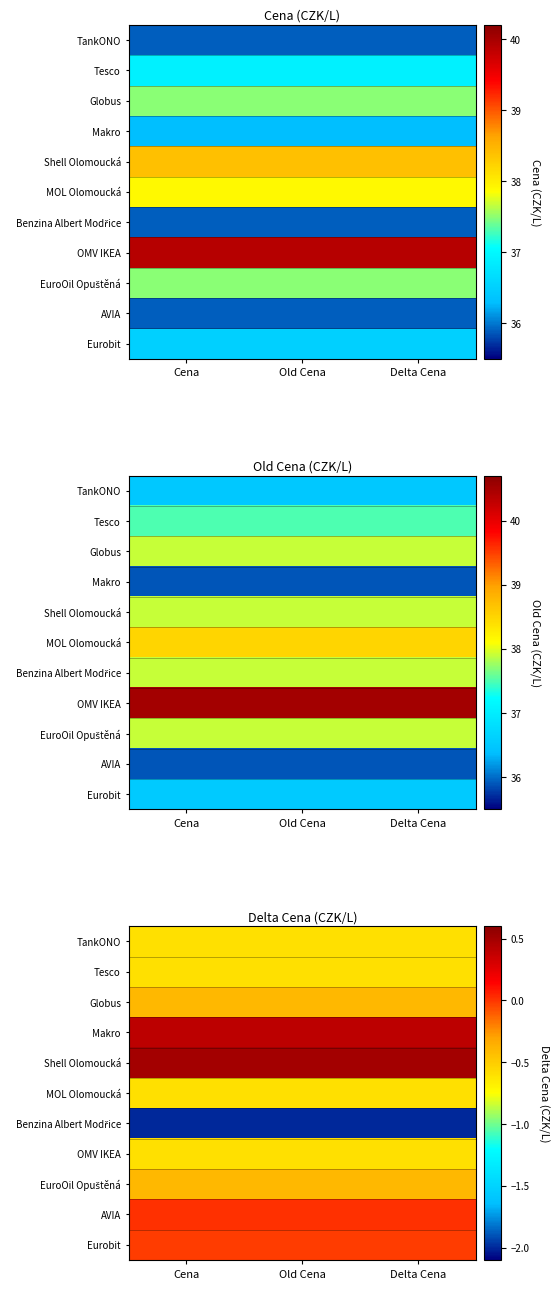

List the series in order of their peak value, lowest first.

Benzina Albert Modřice, TankONO, Tesco, MOL Olomoucká, OMV IKEA, Globus, EuroOil Opuštěná, Eurobit, AVIA, Makro, Shell Olomoucká